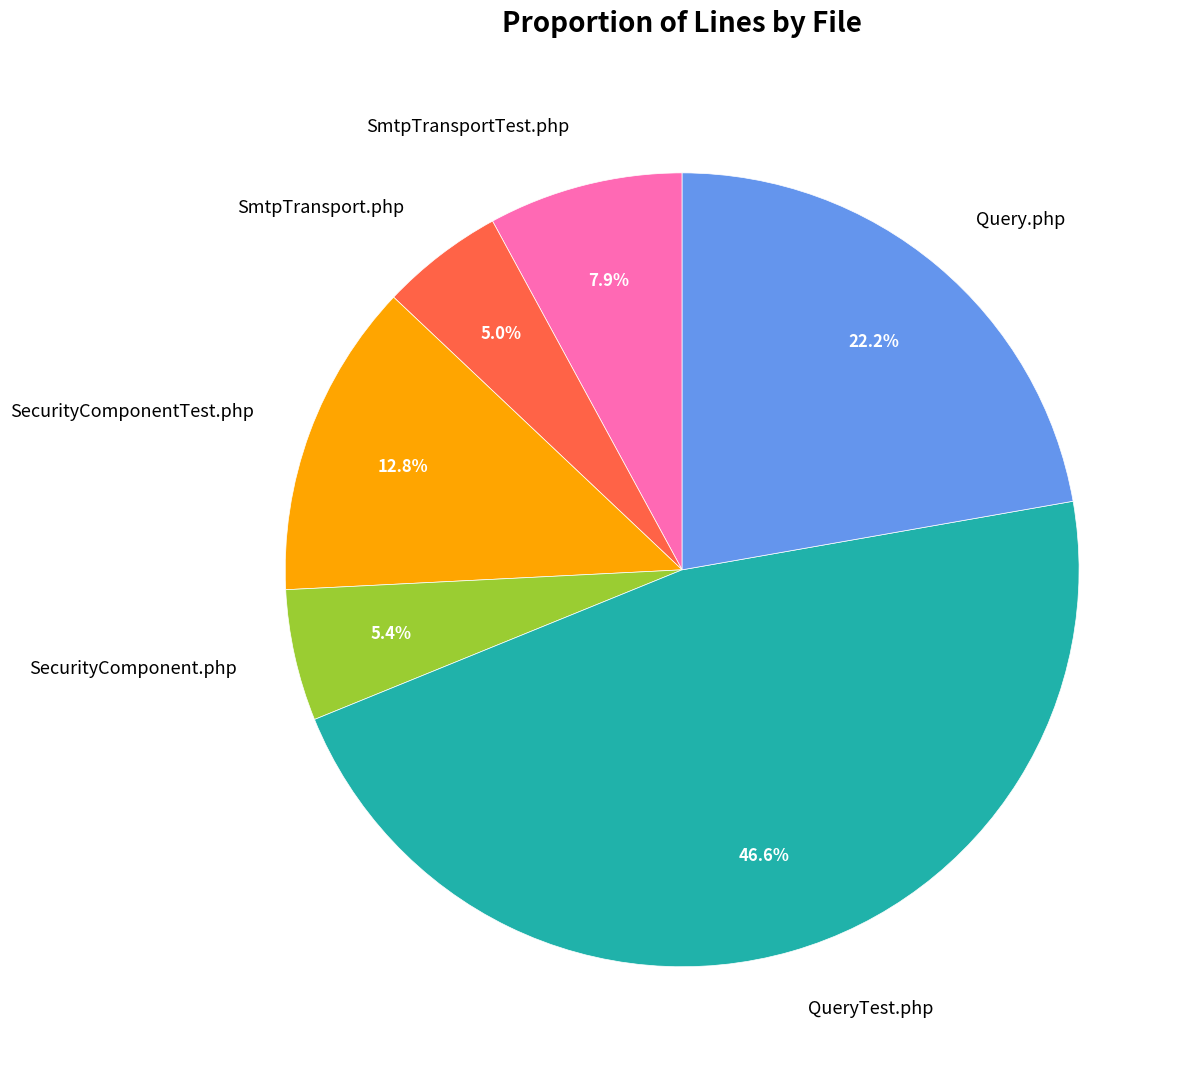

Count the number of slices in the pie.

6